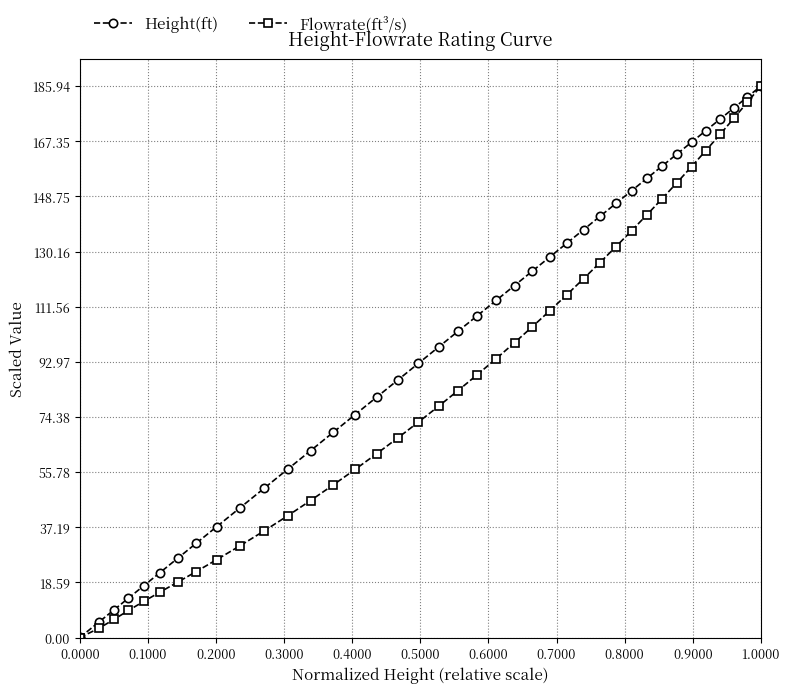

What is the value of the Flowrate(ft³/s) point at the 4th from the left?

6.1